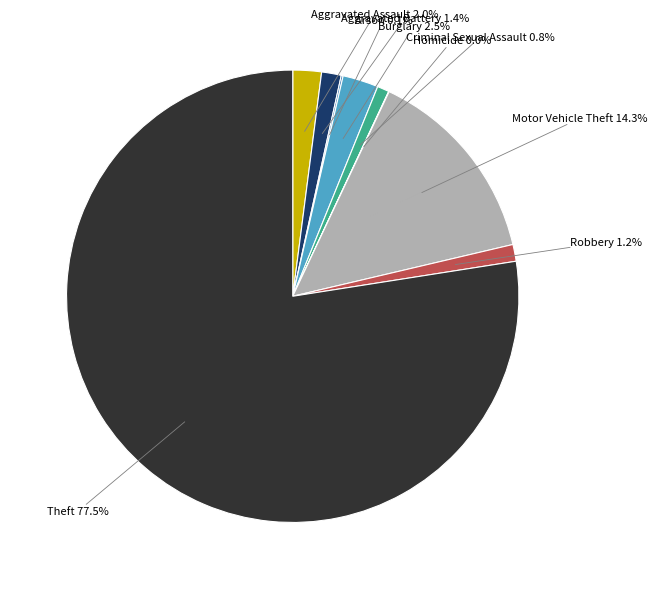

Does any single category account for the majority?

Yes